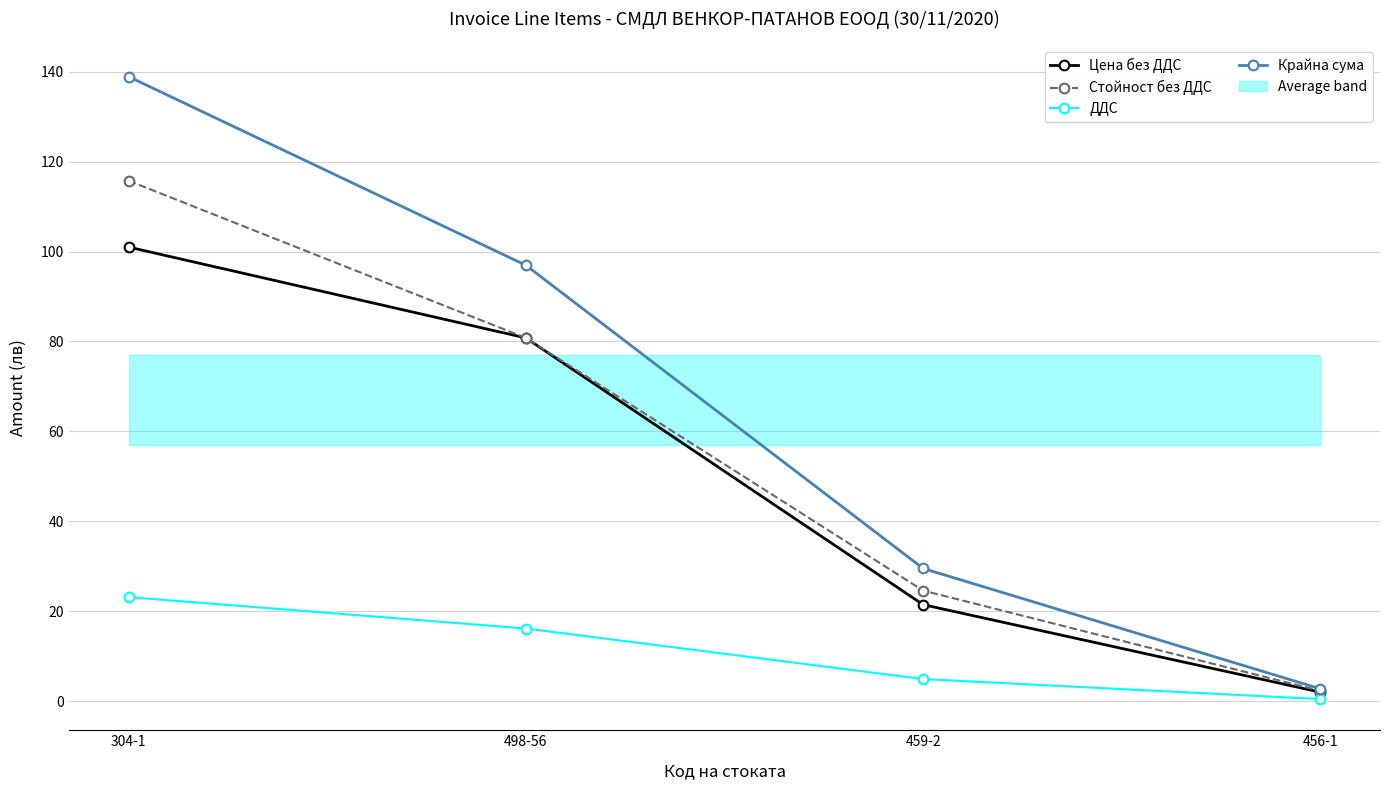

Is this an area chart (filled region under the line)?

No